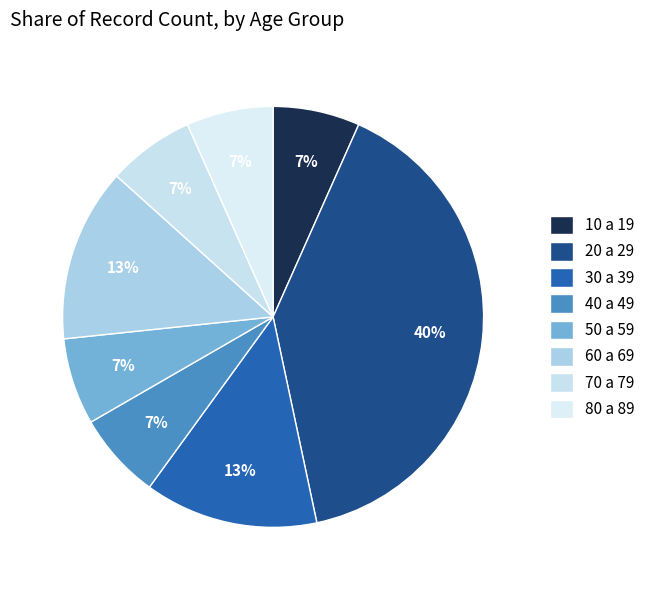

Which slice is the largest?

20 a 29